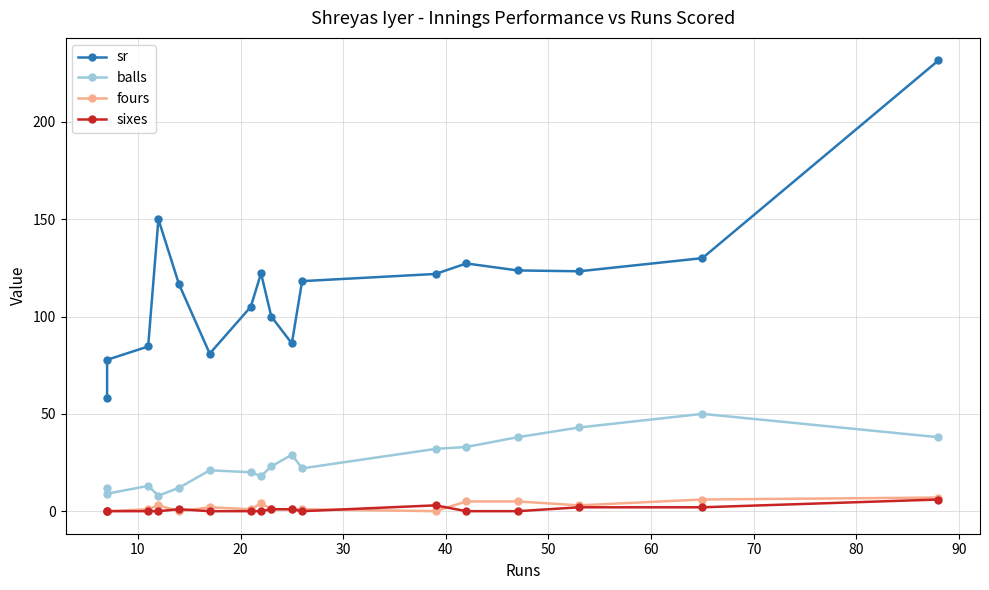

True or false: sixes and balls cross at least once.

False